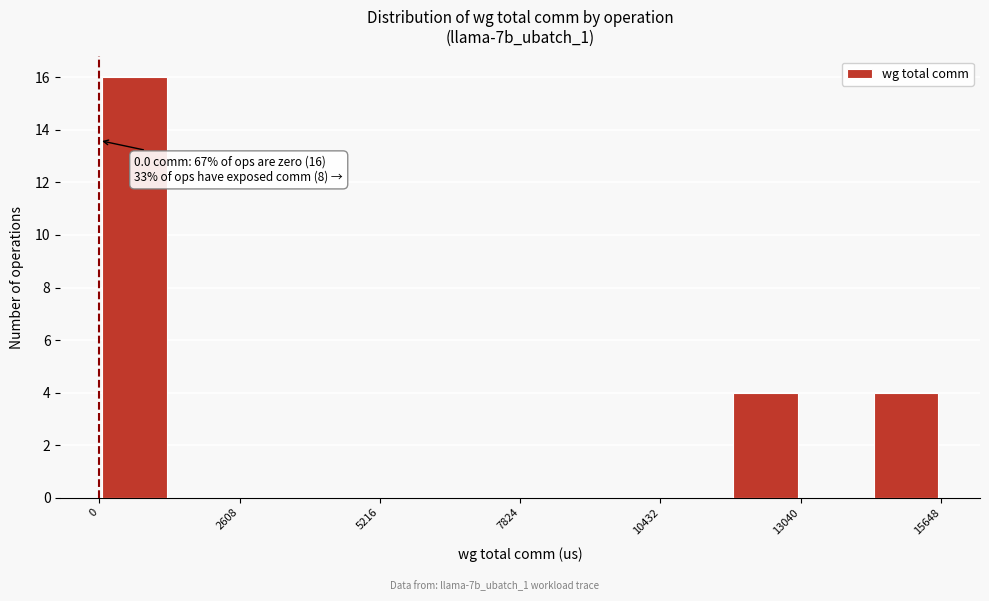

Around what value on the x-axis is the tallest bar? Give the approximate position of its centre, as read against the axis.

500